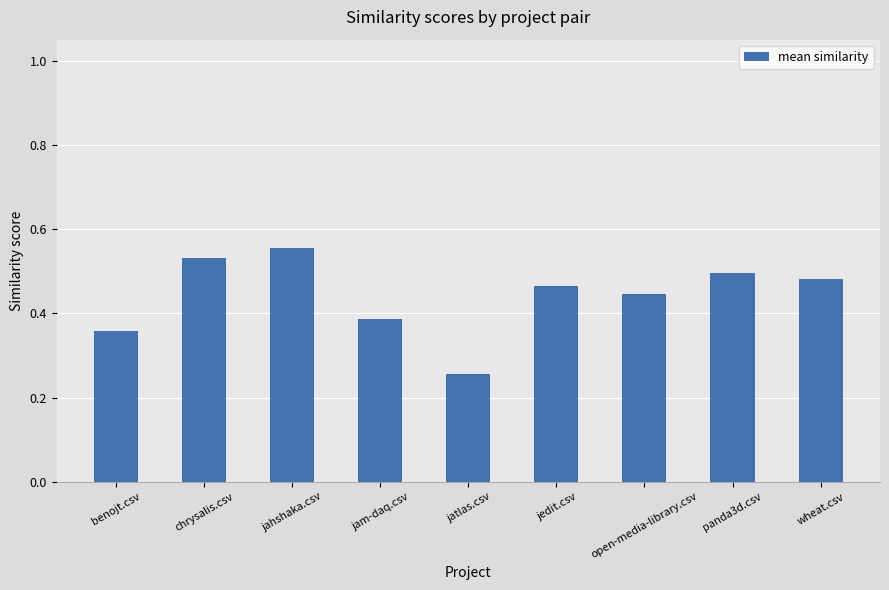

What is the label of the 3rd bar from the right?

open-media-library.csv